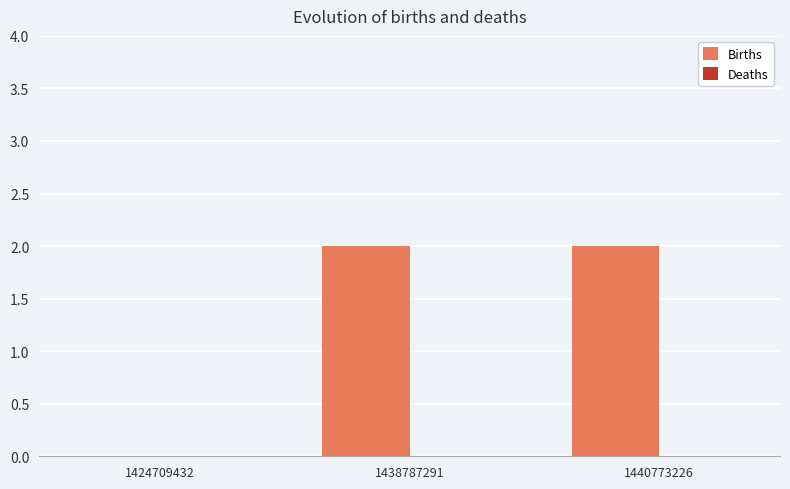

What is the sum of all values?

4